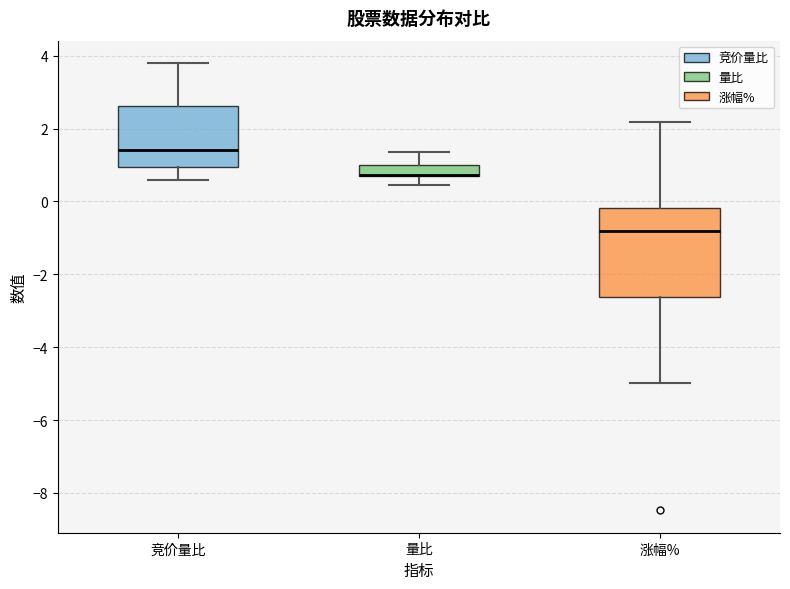

Reading left to right, read every box against the y-axis: the position of its median line, the range the box covers, and the ends of its whiskers. The values are not printed on the chart, so give them approximately, as read against the axis.

竞价量比: median 1.4, box 1.0 to 2.6, whiskers 0.6 to 3.8
量比: median 0.8 (drawn on the box's lower edge), box 0.6 to 1.0, whiskers 0.4 to 1.4
涨幅%: median -0.8, box -2.6 to -0.2, whiskers -5.0 to 2.2